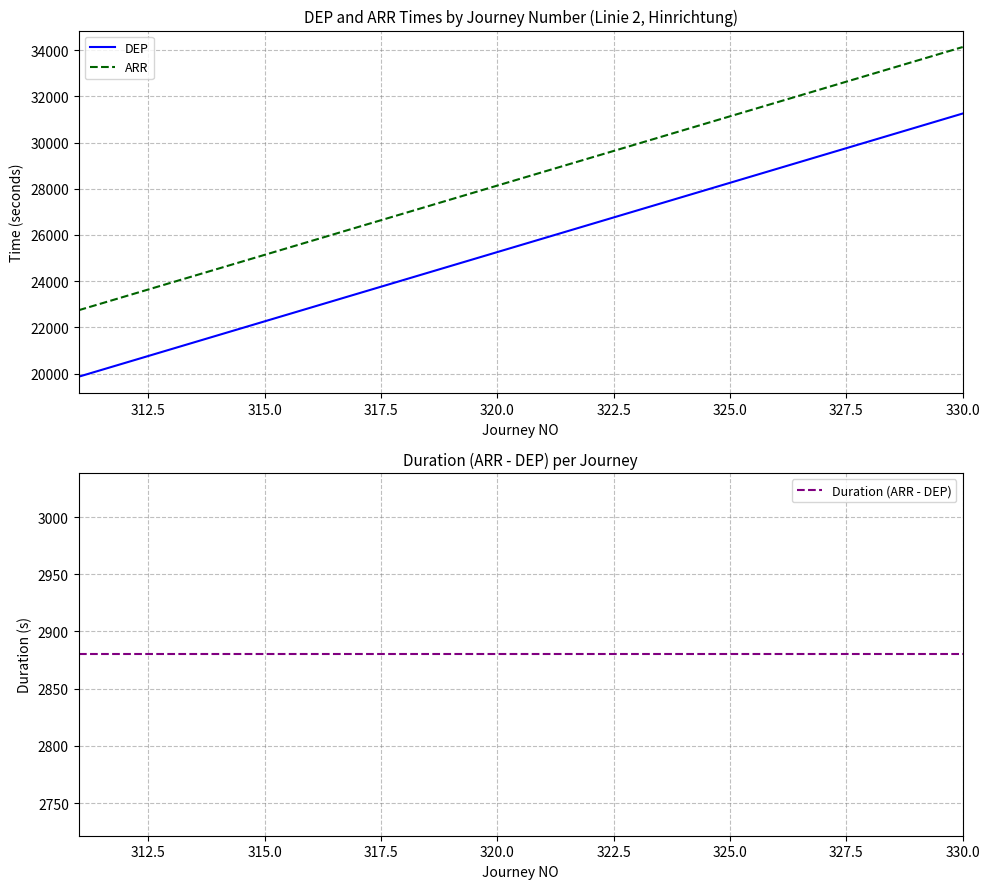

True or false: DEP and Duration (ARR - DEP) cross at least once.

False